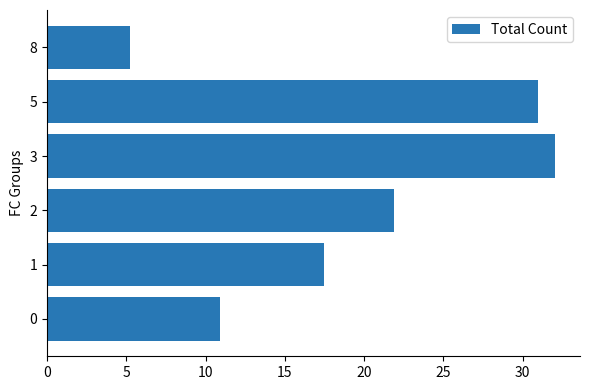

What is the ratio of the value at 5 to the value at 0?

2.8